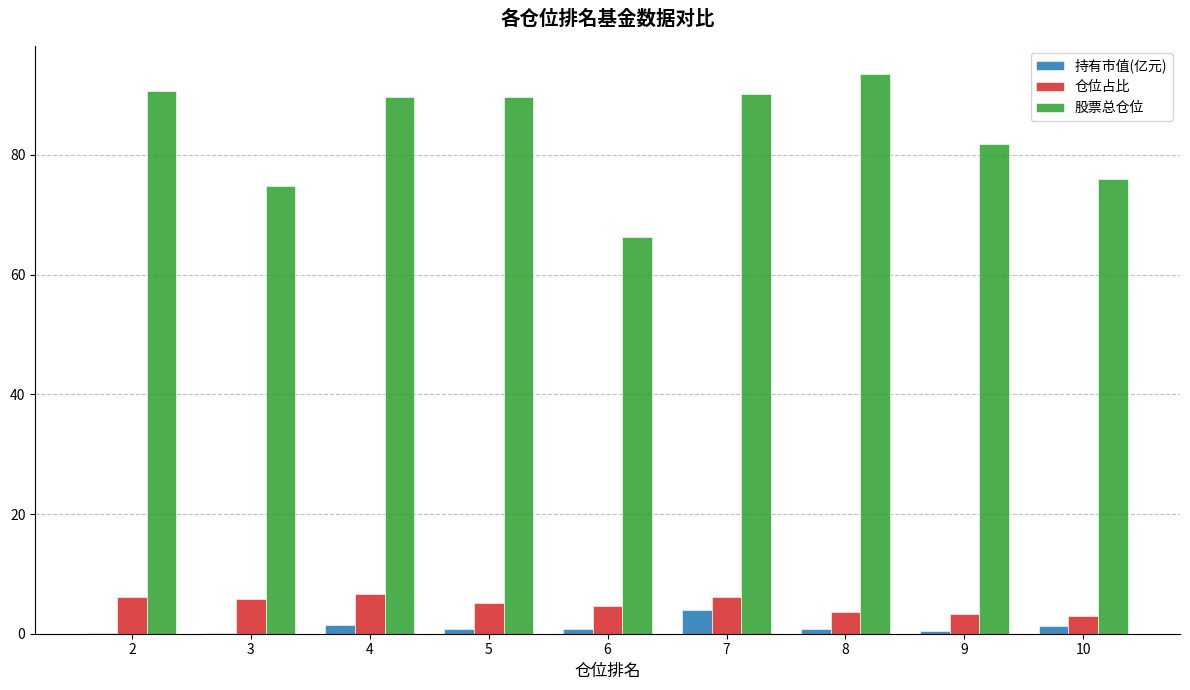

True or false: 持有市值(亿元) has a value of 0.7 at 5.

True